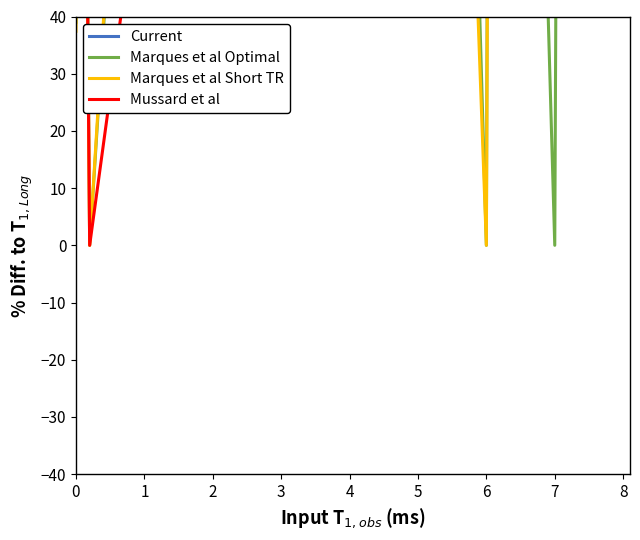

Reading left to right, what are all the values shown in this chart?

Current: 583.3	384.7	384.7	700.3	471.7	544.3	544.3	832.1	471.7	544.3	471.7	794.7	471.7	794.7	471.7	544.3	471.7	544.3	471.7
Marques et al Optimal: 39.0	153.0	0.0	149.7	270.0	217.0	331.0	300.0	388.1	287.9	388.1	261.0	375.0	0.0	375.0	0.0	267.0	258.0	114.0
Marques et al Short TR: 37.4	143.8	0.0	156.0	260.8	217.0	295.9	300.0	295.9	300.0	295.9	261.0	295.9	0.0	295.9	146.8	257.8	248.8	187.8
Mussard et al: 109.2	141.2	0.0	70.2	141.2	70.2	358.2	70.2	382.7	70.2	382.7	331.2	382.7	331.2	382.7	223.2	219.5	201.8	141.2